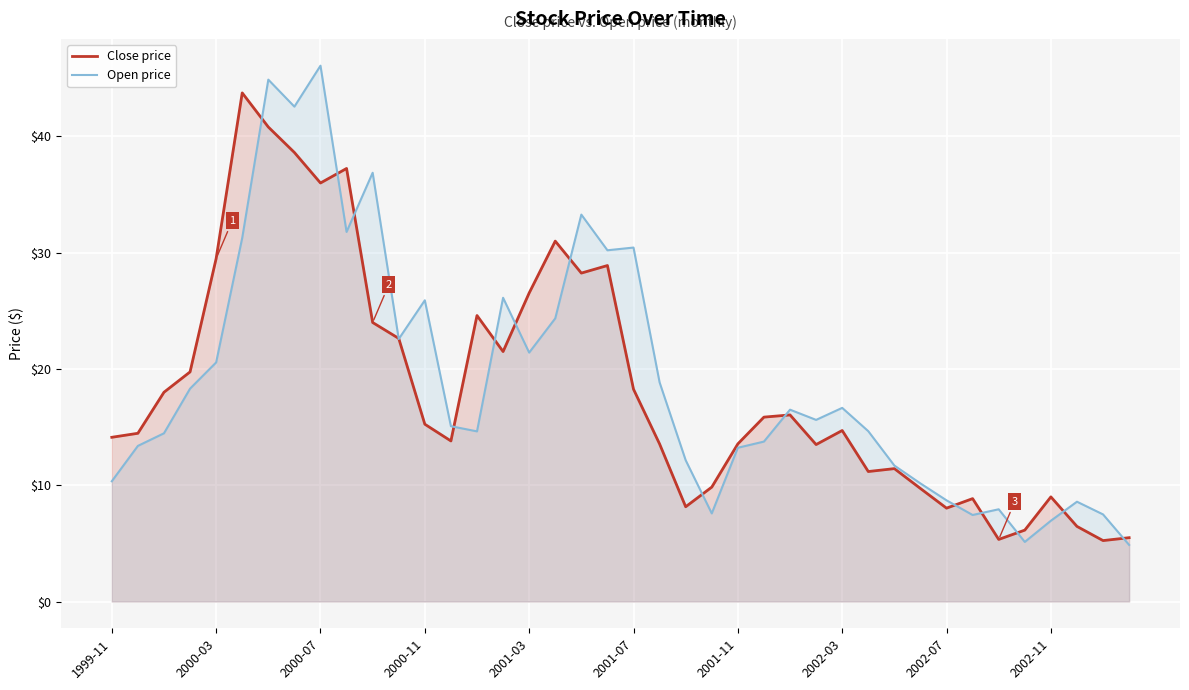

List the series in order of their overall mean, lowest first.

Close price, Open price